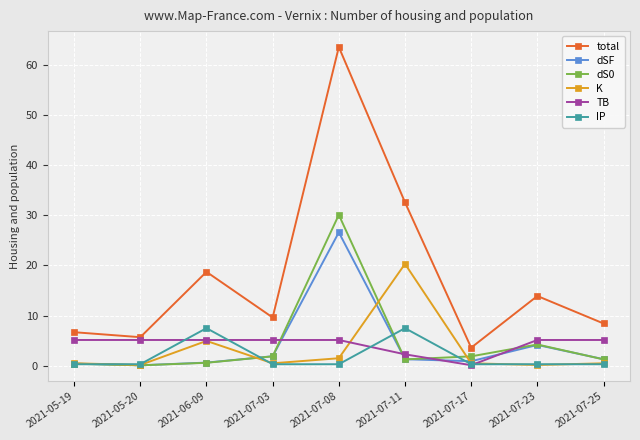

What is the label of the 5th point from the left?

2021-07-08